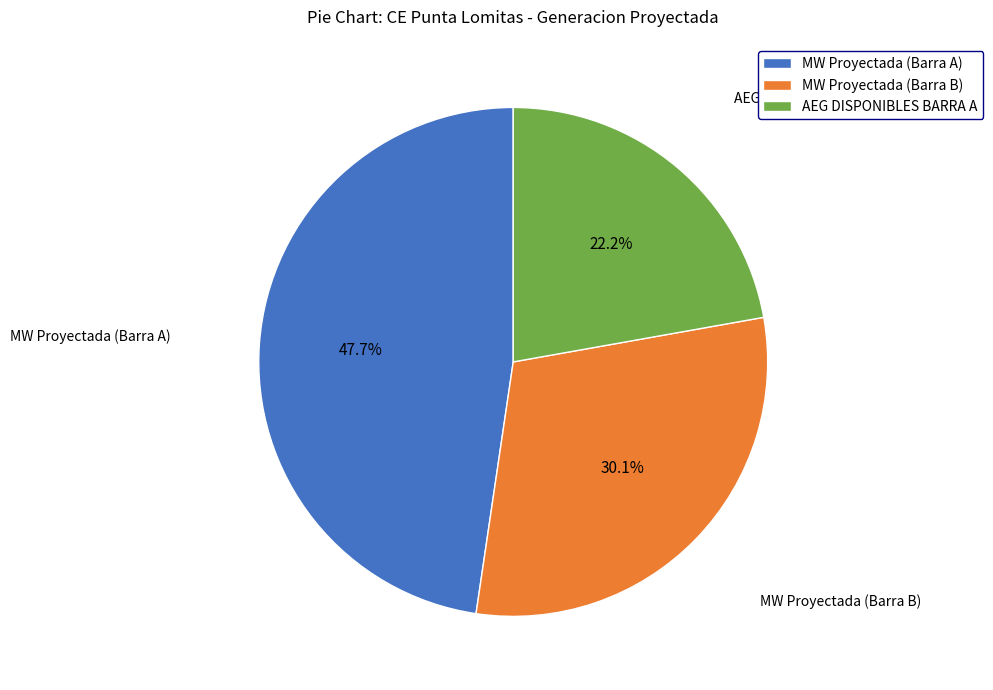

Rank the categories by value from highest to lowest.

MW Proyectada (Barra A), MW Proyectada (Barra B), AEG DISPONIBLES BARRA A